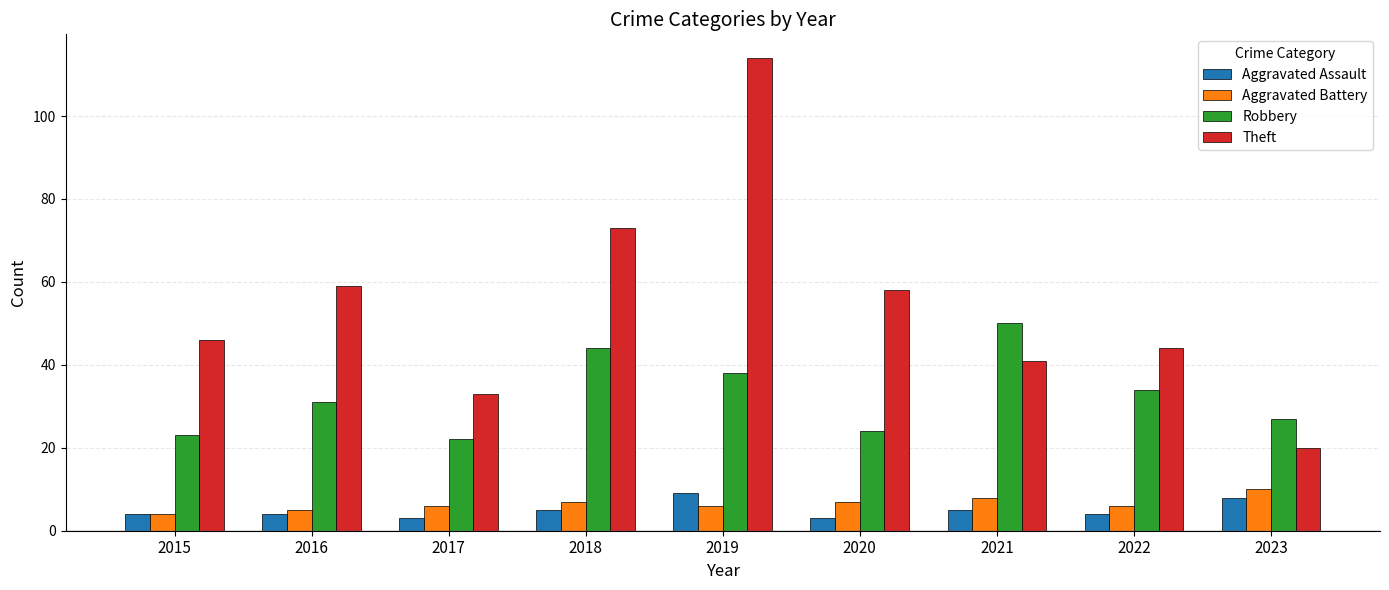

What are all the series names shown in the legend?

Aggravated Assault, Aggravated Battery, Robbery, Theft